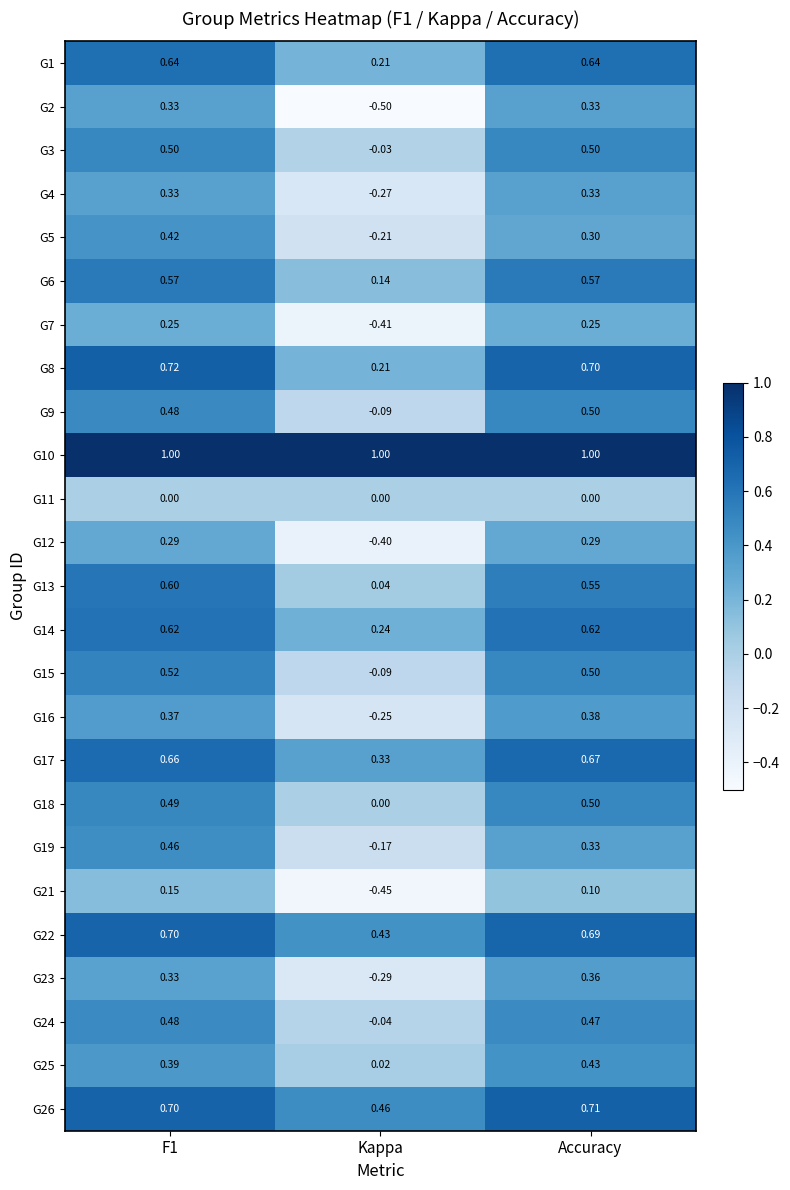

Is the value of G2 at Accuracy greater than the value of G15 at F1?

No